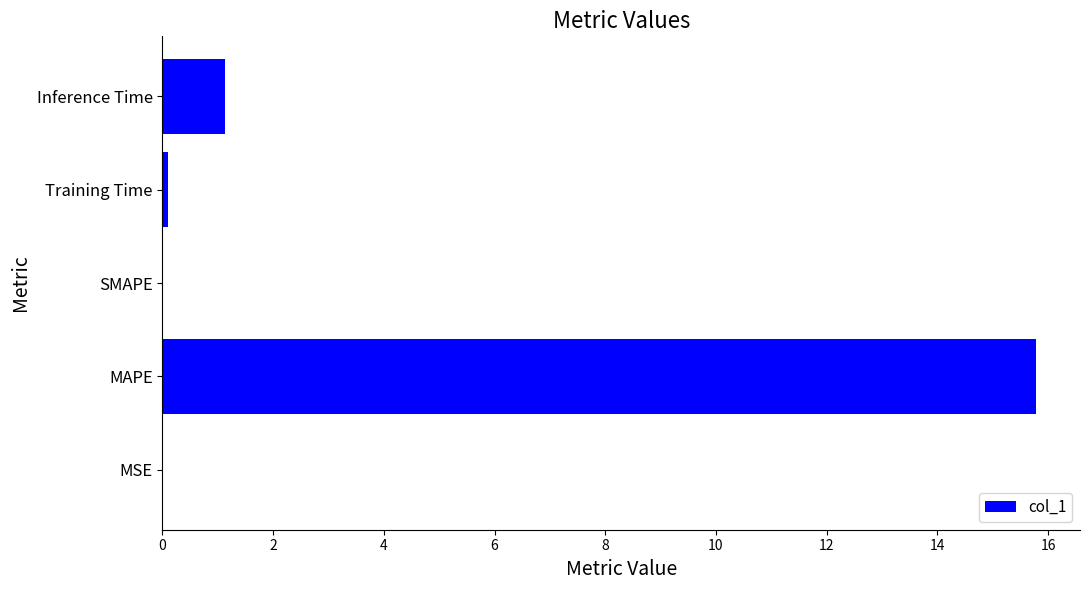

What is the sum of all values?

17.0